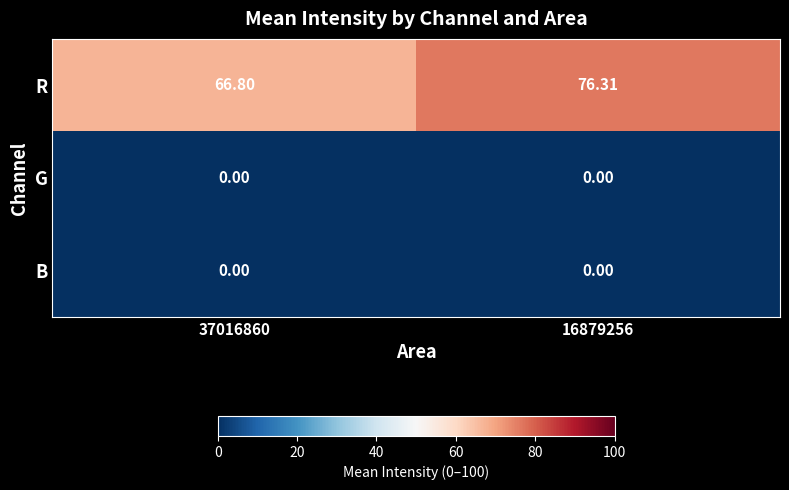

Is the value of R at 37016860 greater than the value of B at 37016860?

Yes